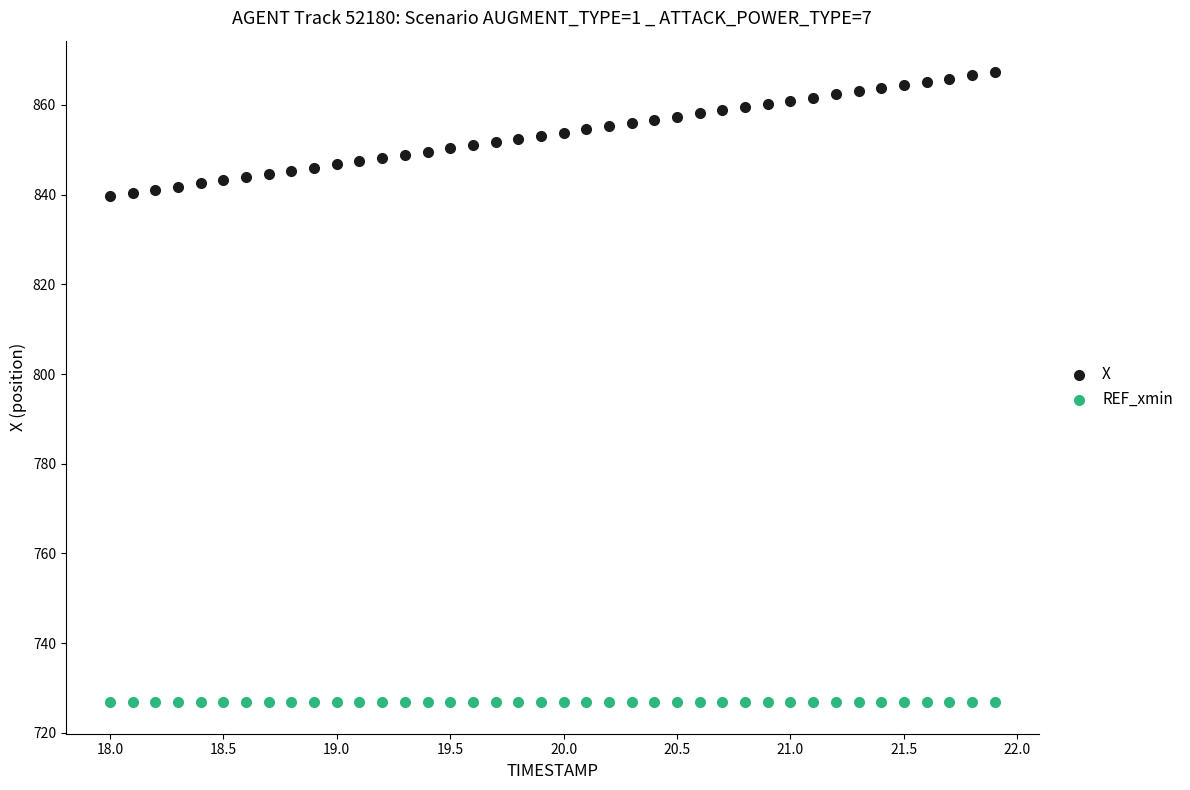

Which series reaches the maximum Y coordinate?

X